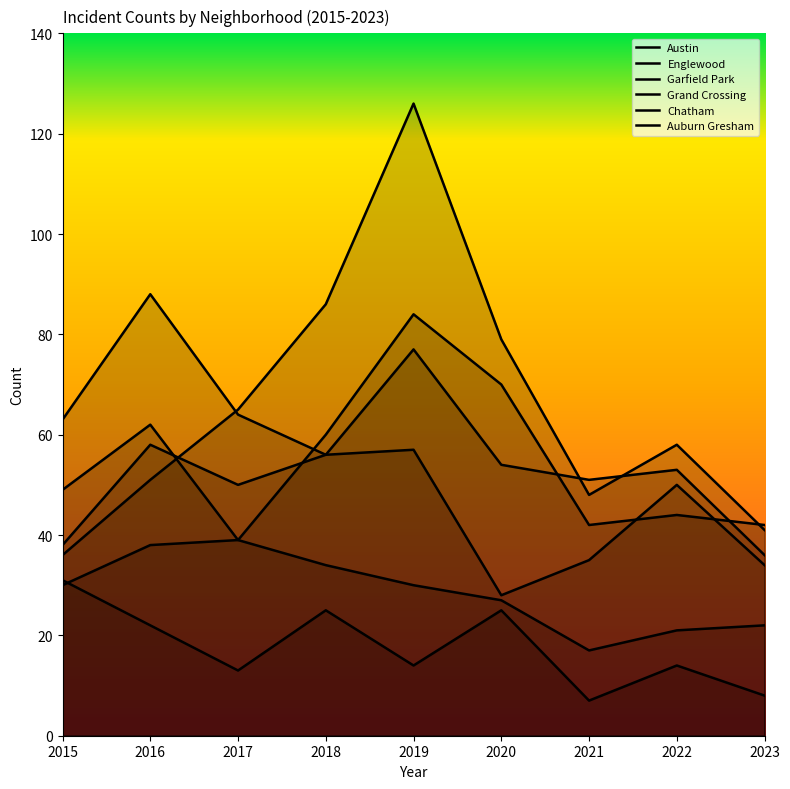

The Austin series shows 42 at 2021. True or false?

True